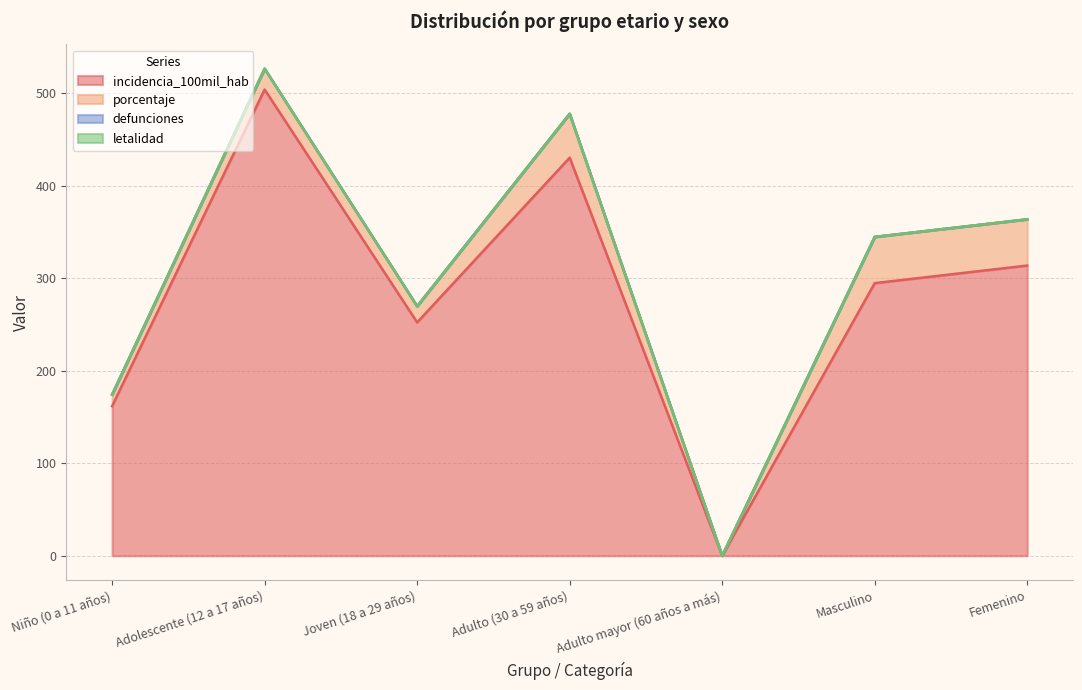

What is the average value of the incidencia_100mil_hab series?

279.6